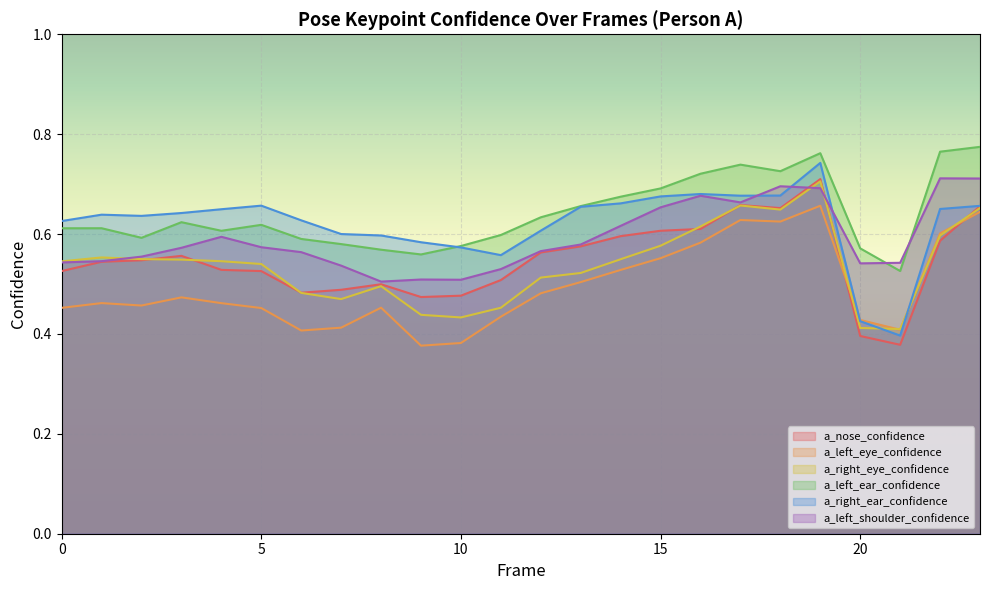

What is the value of the a_right_ear_confidence point at the 22nd from the left?

0.4